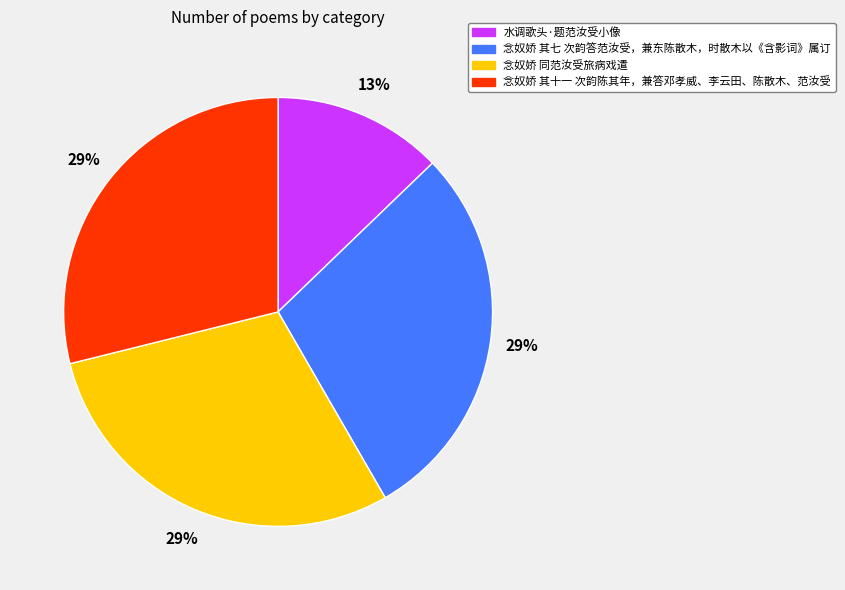

To the nearest percent, what is the average slice percentage?

25%